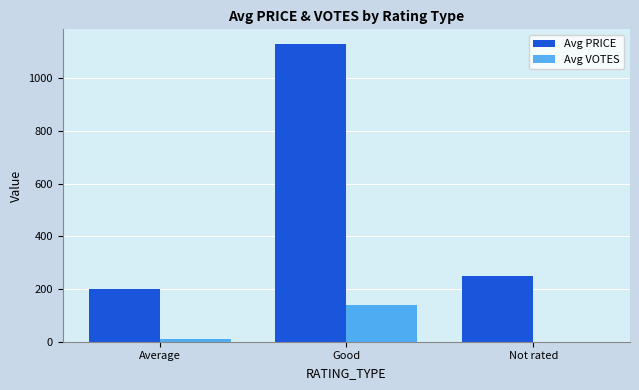

At which category is the sum across all series the highest?

Good